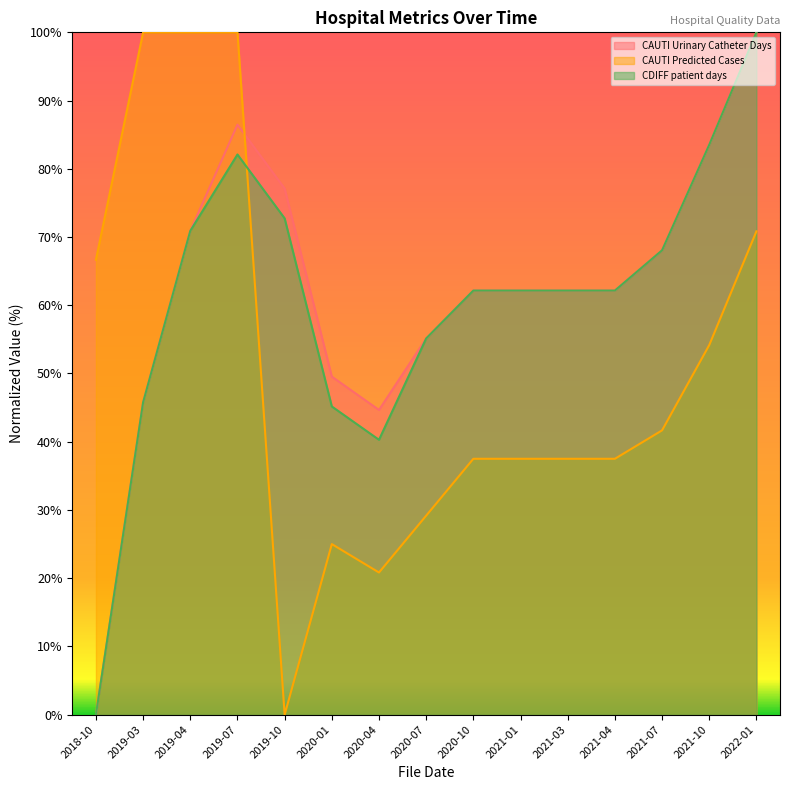

True or false: CAUTI Predicted Cases has more than 2 points higher than both neighbors.

False